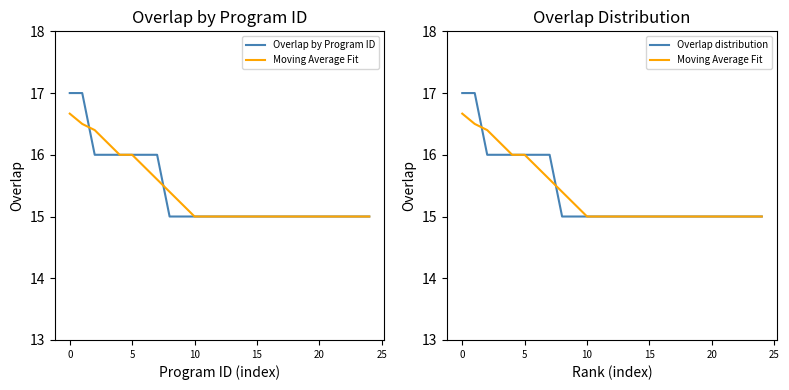

What is the average value of the Overlap by Program ID series?

15.4